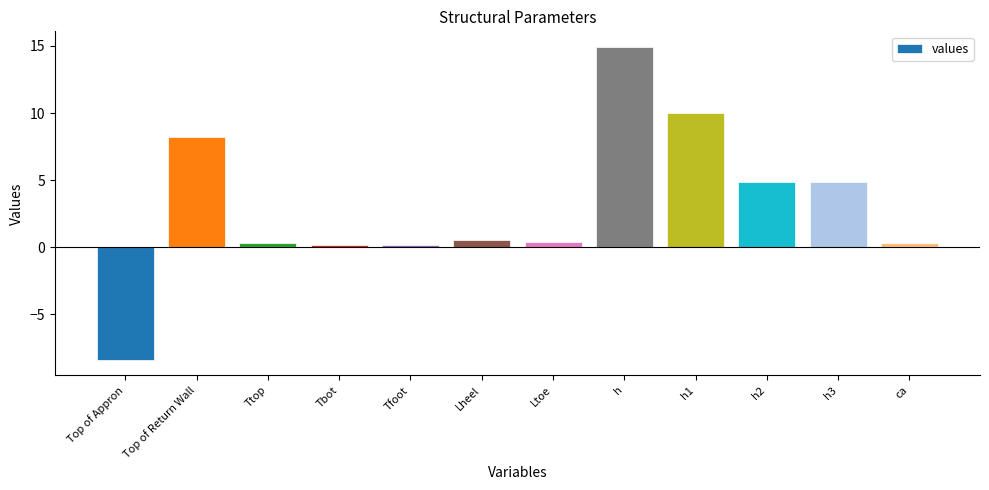

Between h and Tbot, which is larger?

h